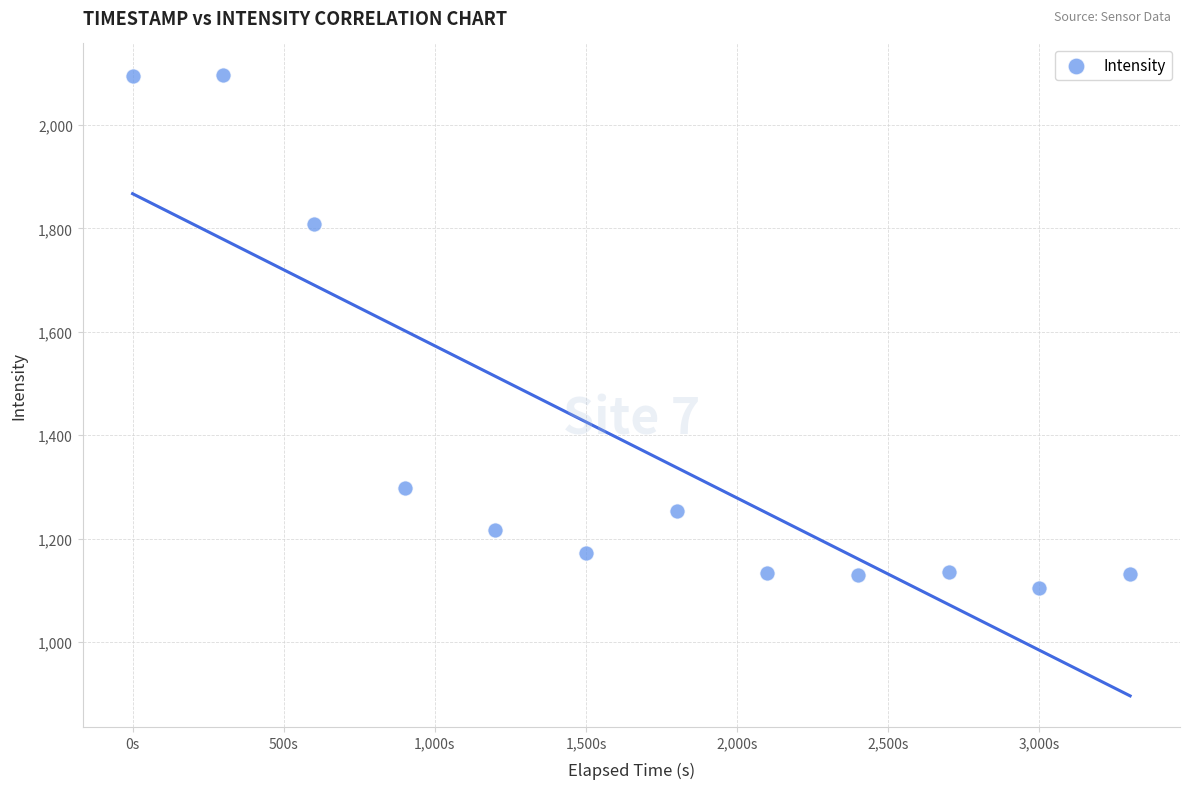

What Y value in the scatter plot is closest to 1601?

1808.9